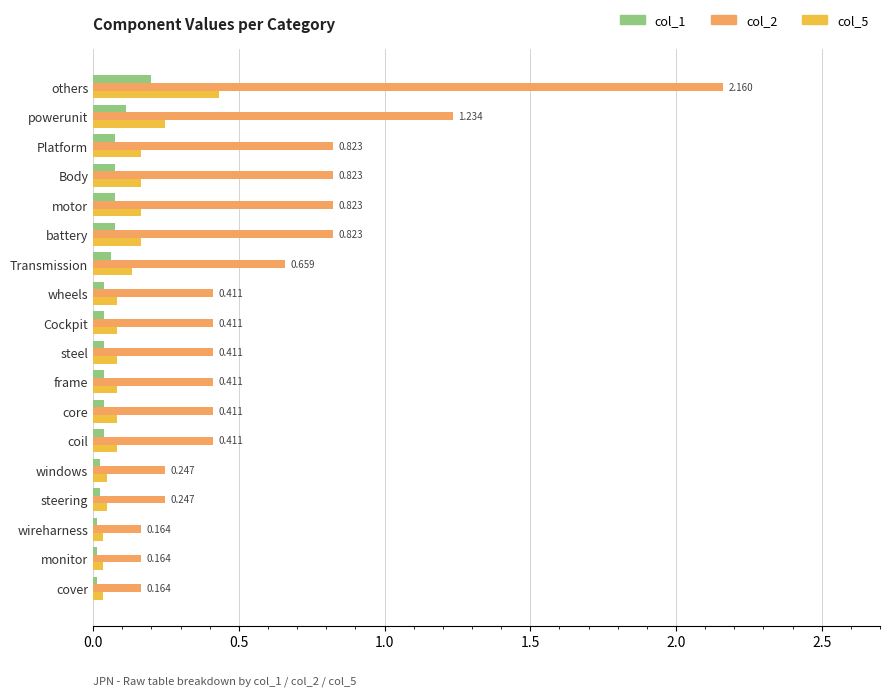

Which category has the highest value in the col_5 series?

others